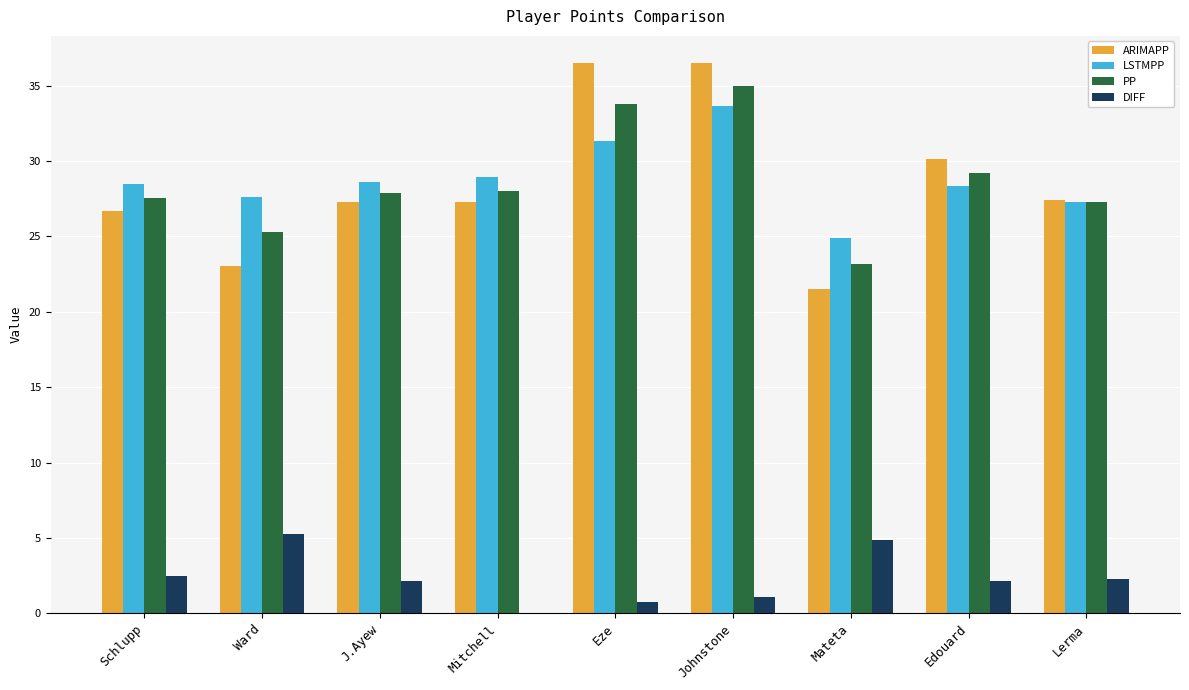

Is the value of LSTMPP at J.Ayew greater than the value of ARIMAPP at Johnstone?

No